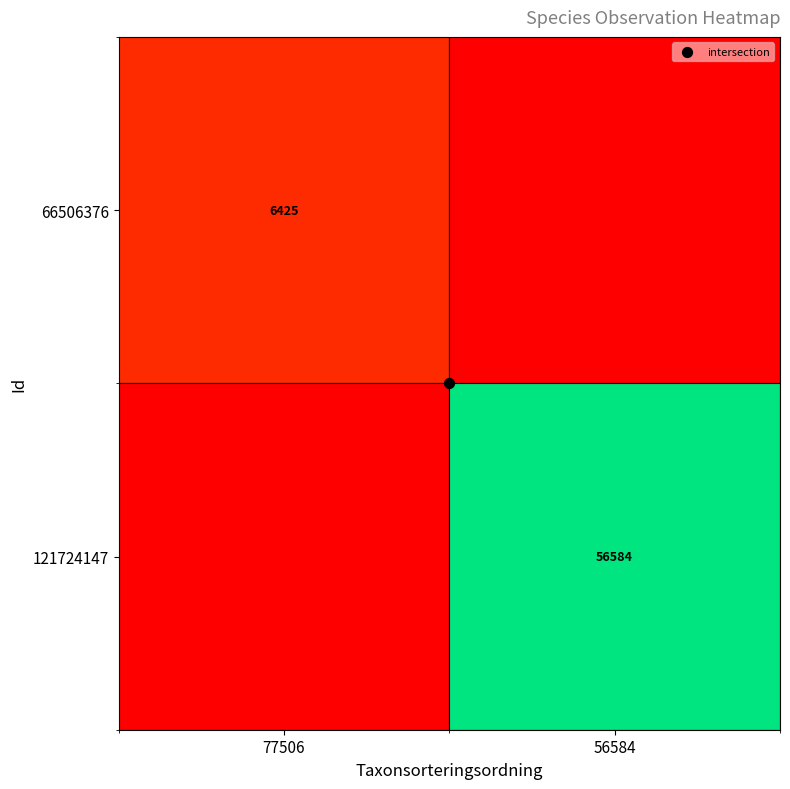

The value of 121724147 at 77506 is 0.0. True or false?

True